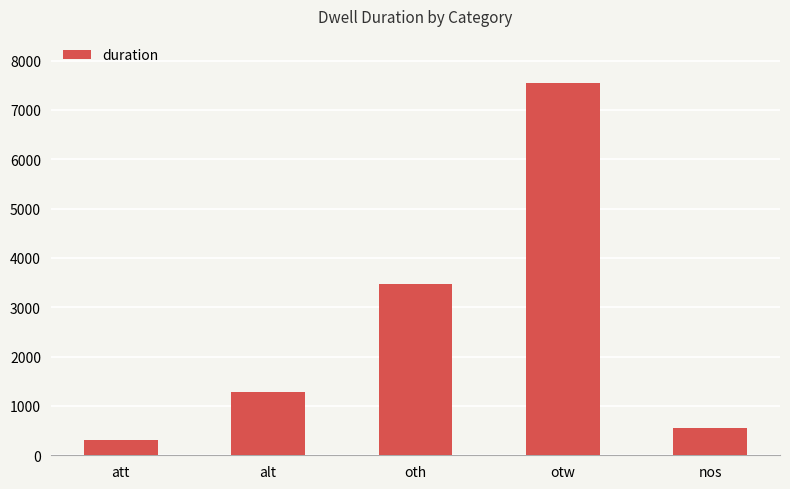

What is the change in value from otw to nos?

-7002